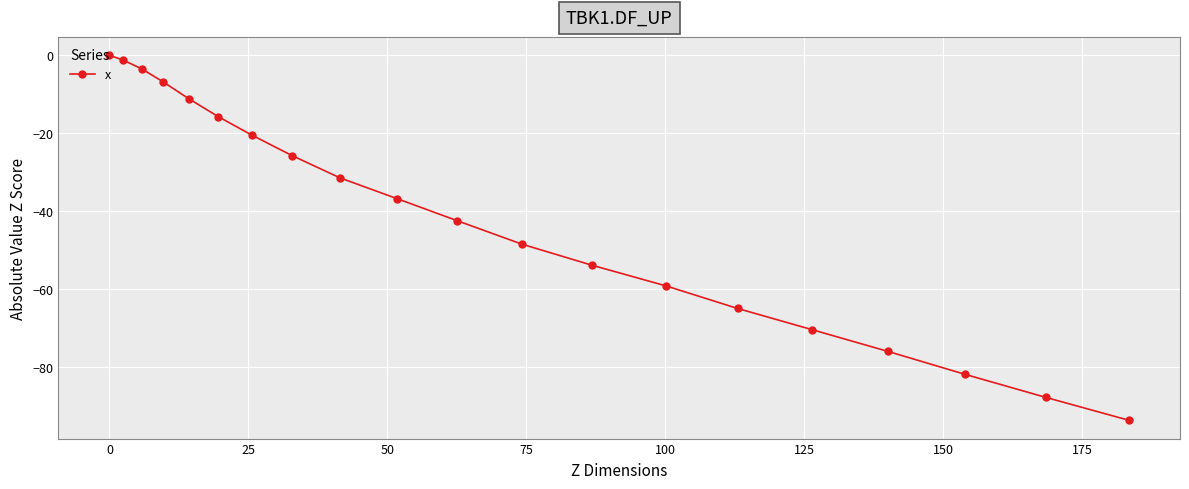

What is the value of the 6th point from the left?

-15.8